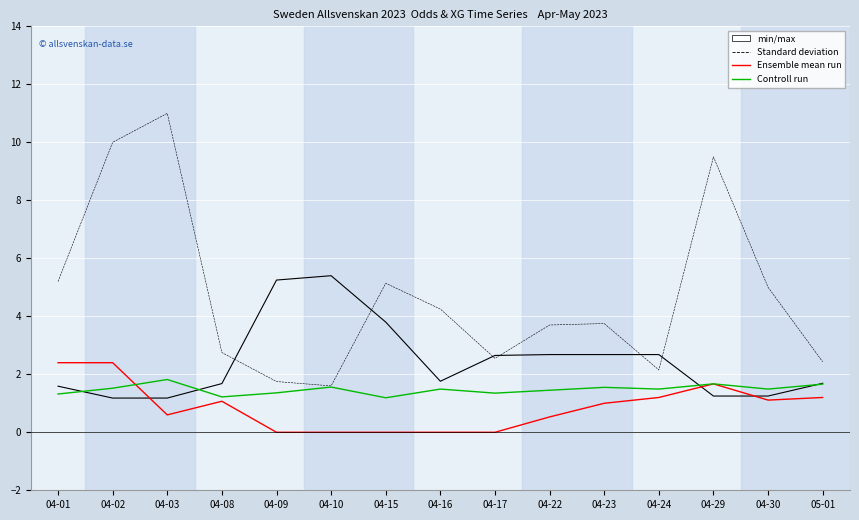

What is the spread (max minus min) of values at 04-22?

3.2